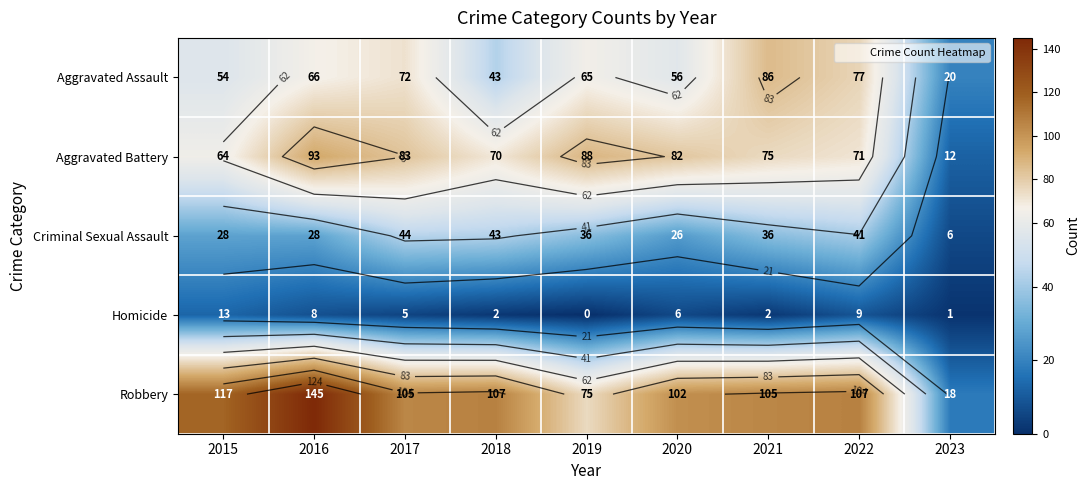

What is the difference between the second highest and minimum values in the Aggravated Assault series?

57